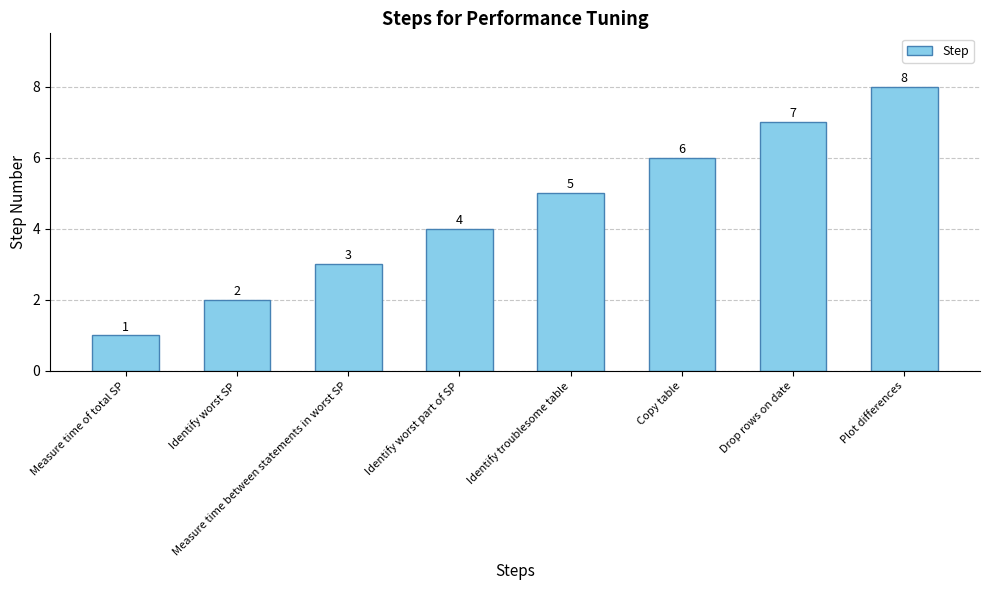

What is the sum of the values at Measure time of total SP and Identify troublesome table?

6